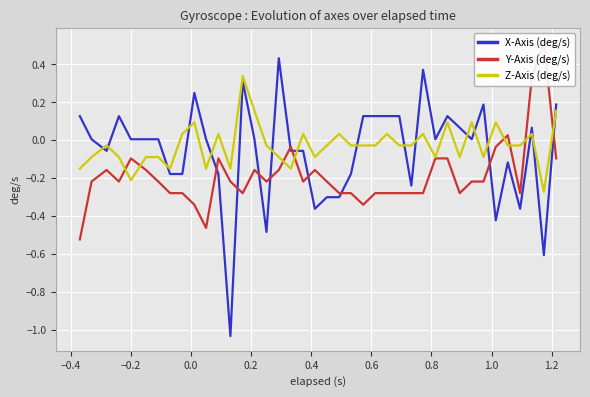

List the series in order of their overall mean, lowest first.

Y-Axis (deg/s), X-Axis (deg/s), Z-Axis (deg/s)